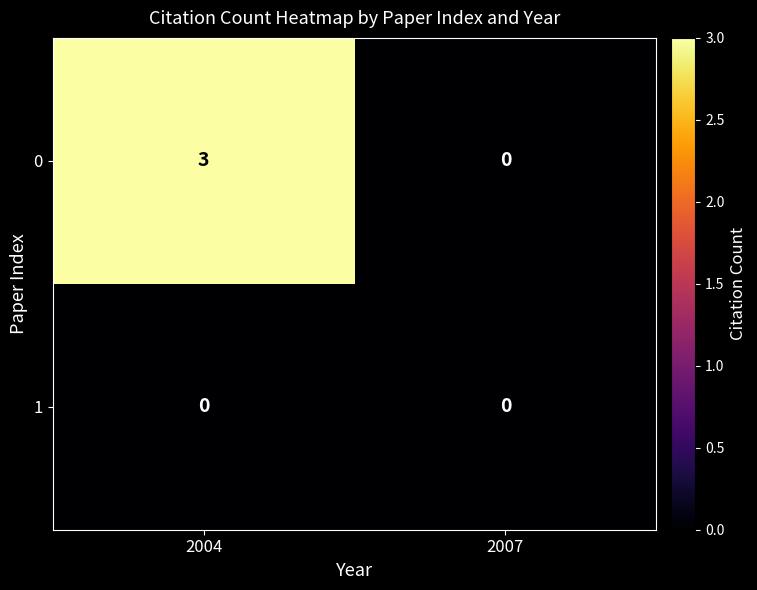

Which series has the largest total across all categories?

0